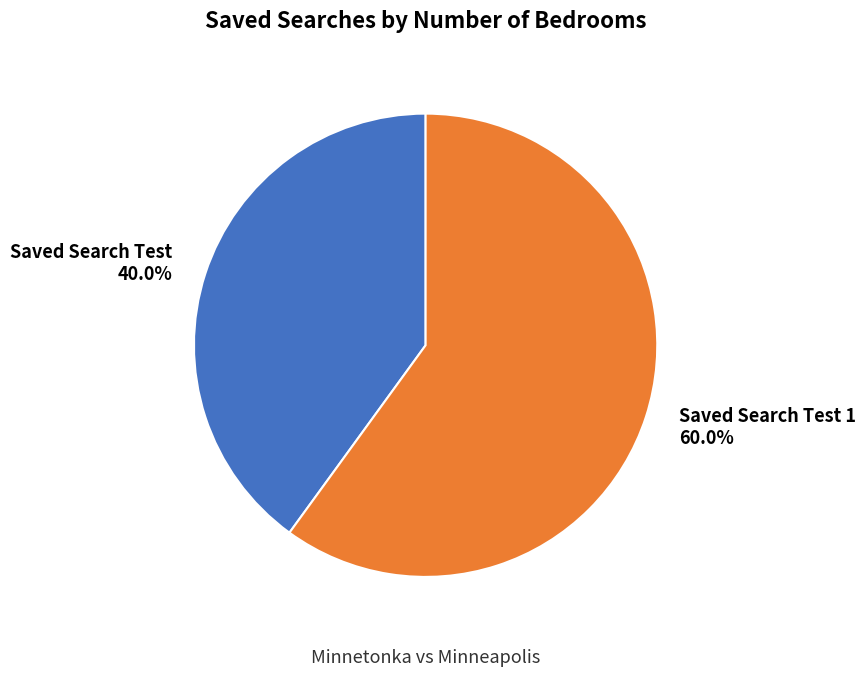

Which slice represents more than half of the pie?

Saved Search Test 1